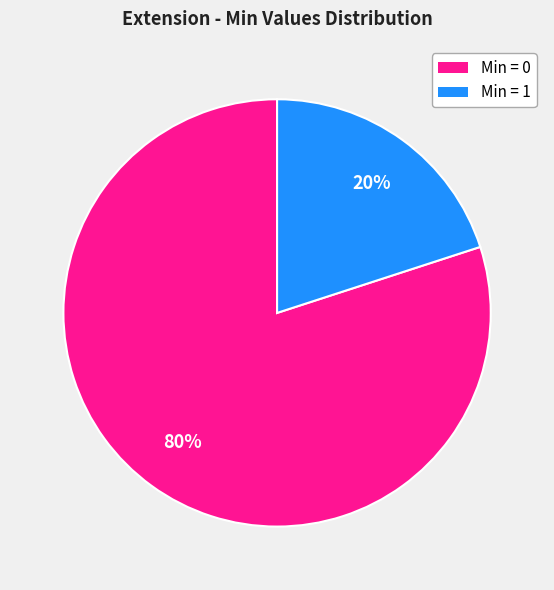

Is there a majority slice in this chart?

Yes